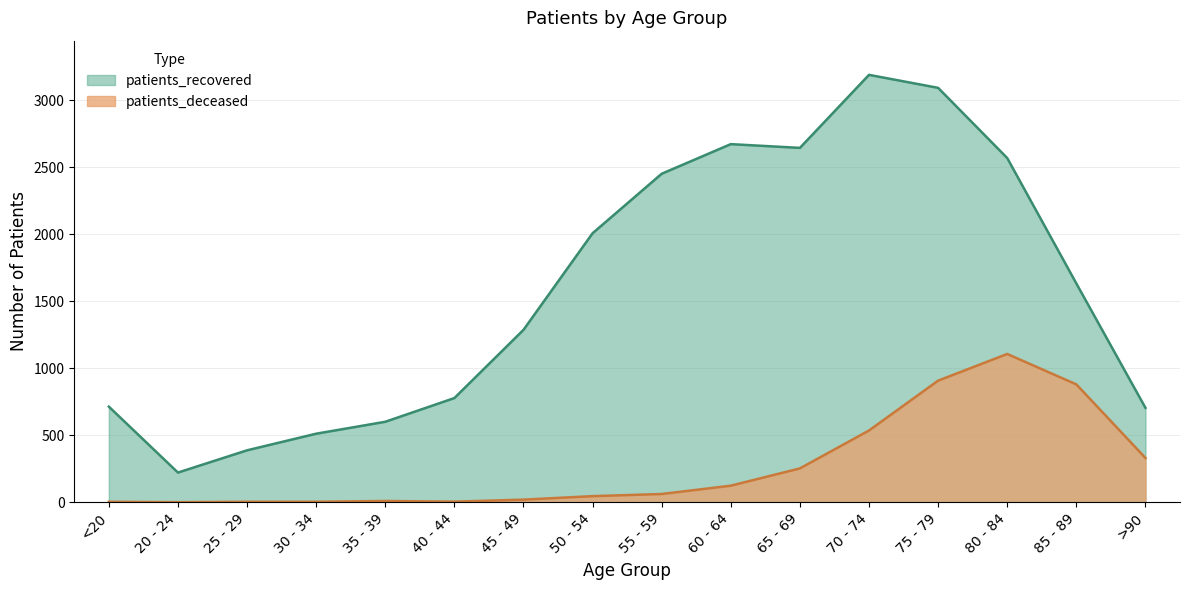

Where does the patients_recovered series first go above 1632?

50 - 54